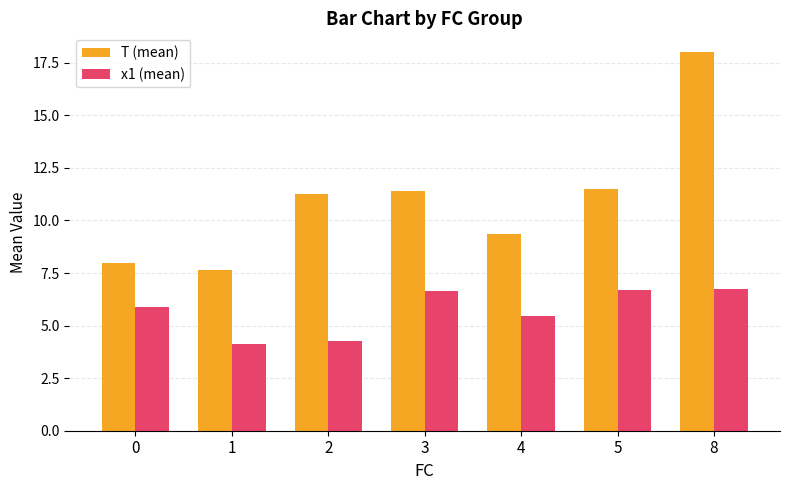

How many values in the T (mean) series exceed 11?

4